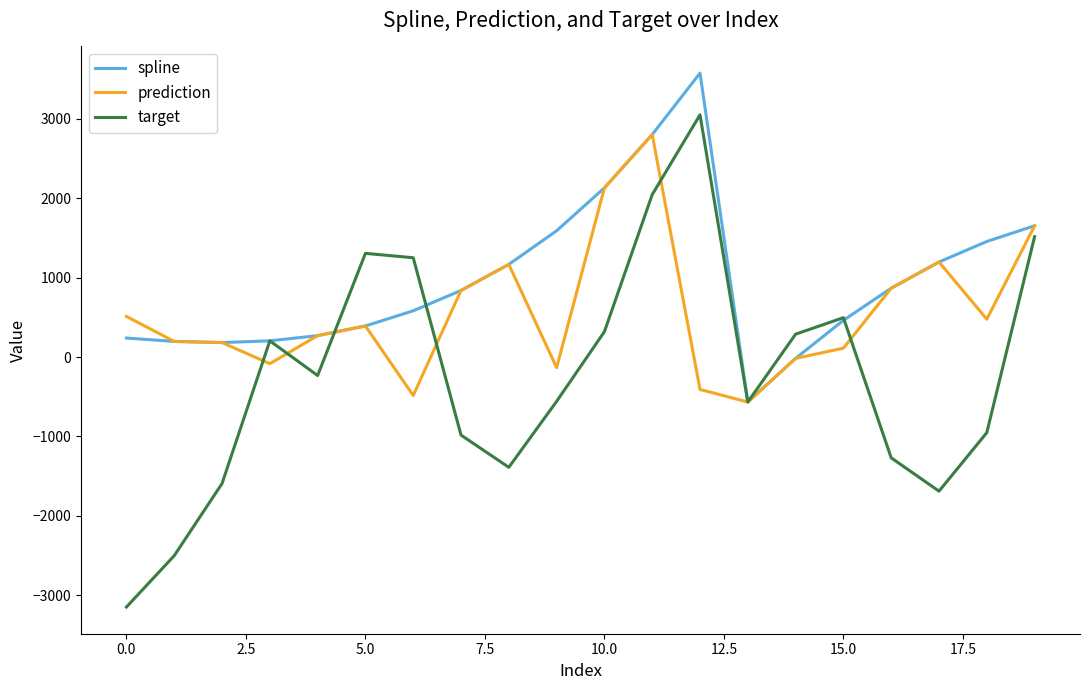

What is the difference between the maximum and minimum values in the target series?

6199.7